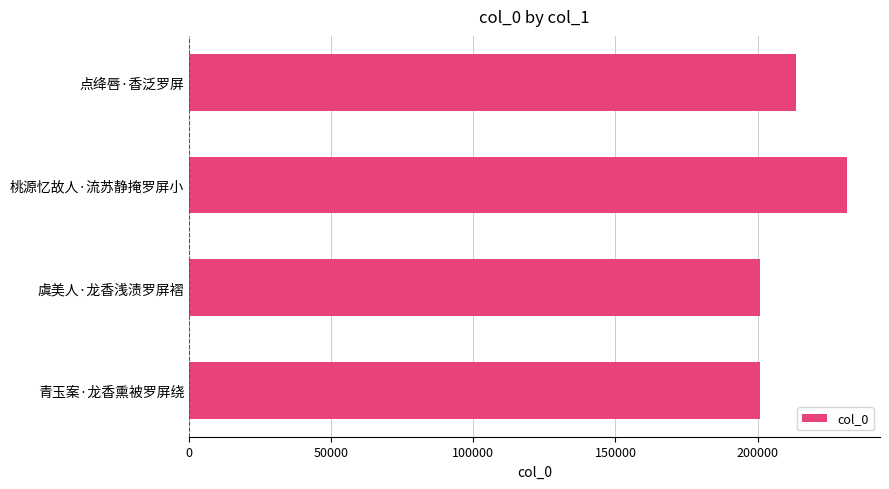

What is the change in value from 点绛唇·香泛罗屏 to 虞美人·龙香浅渍罗屏褶?

-12631